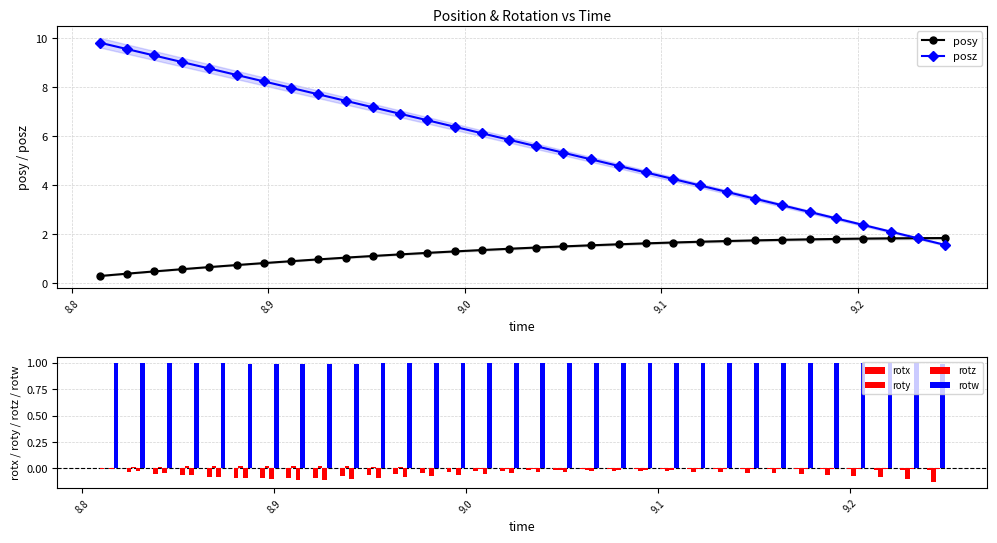

List the series in order of their peak value, highest first.

posz, posy, rotw, roty, rotx, rotz